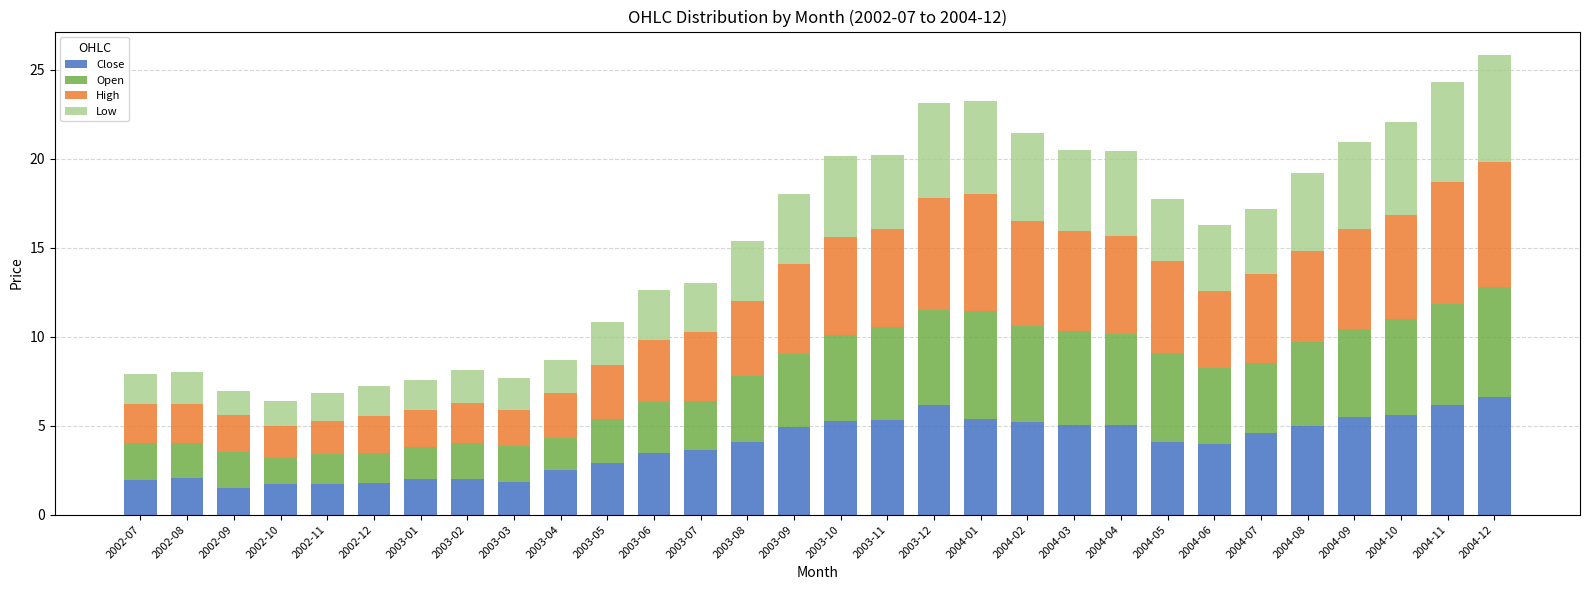

What is the sum of the Close values at 2003-05 and 2004-01?

8.3